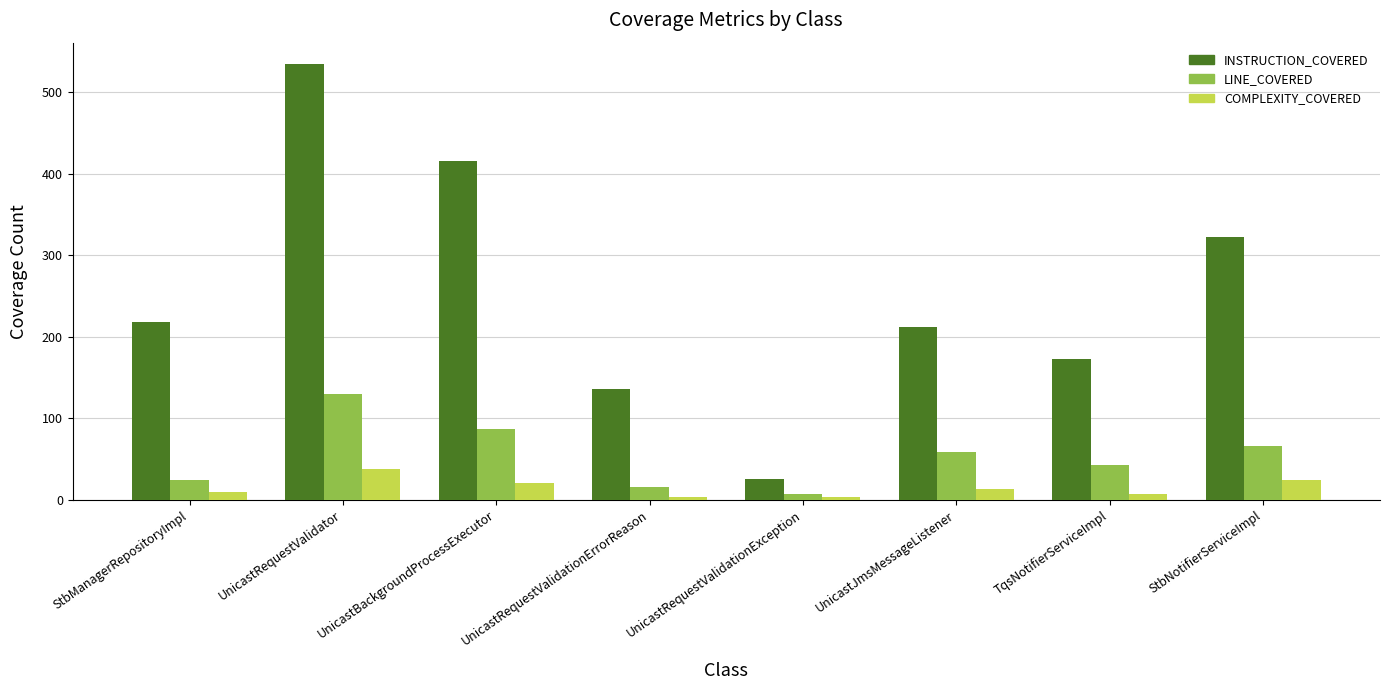

The value of INSTRUCTION_COVERED at UnicastJmsMessageListener is 212. True or false?

True